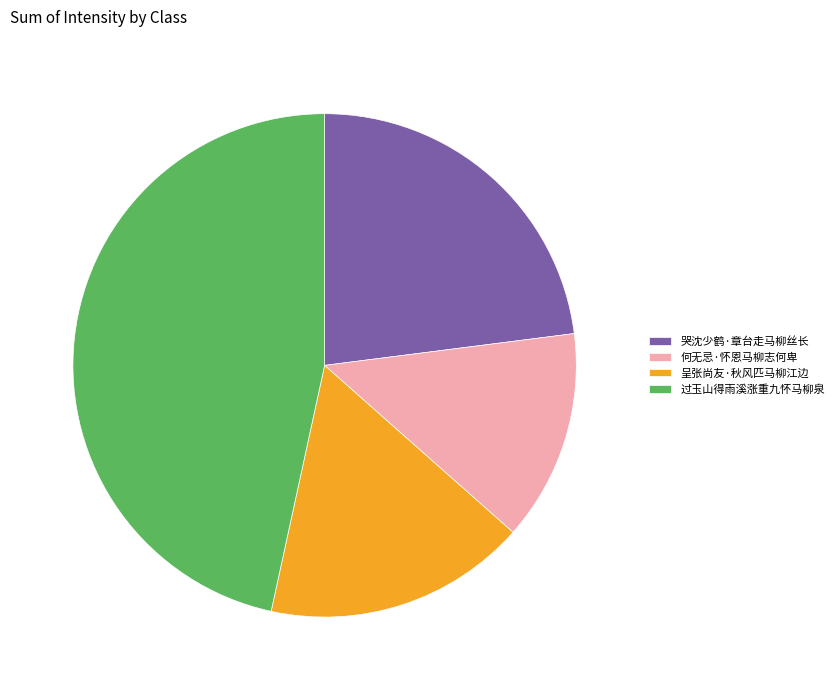

Is it true that 呈张尚友·秋风匹马柳江边 is 31% of the pie?

False